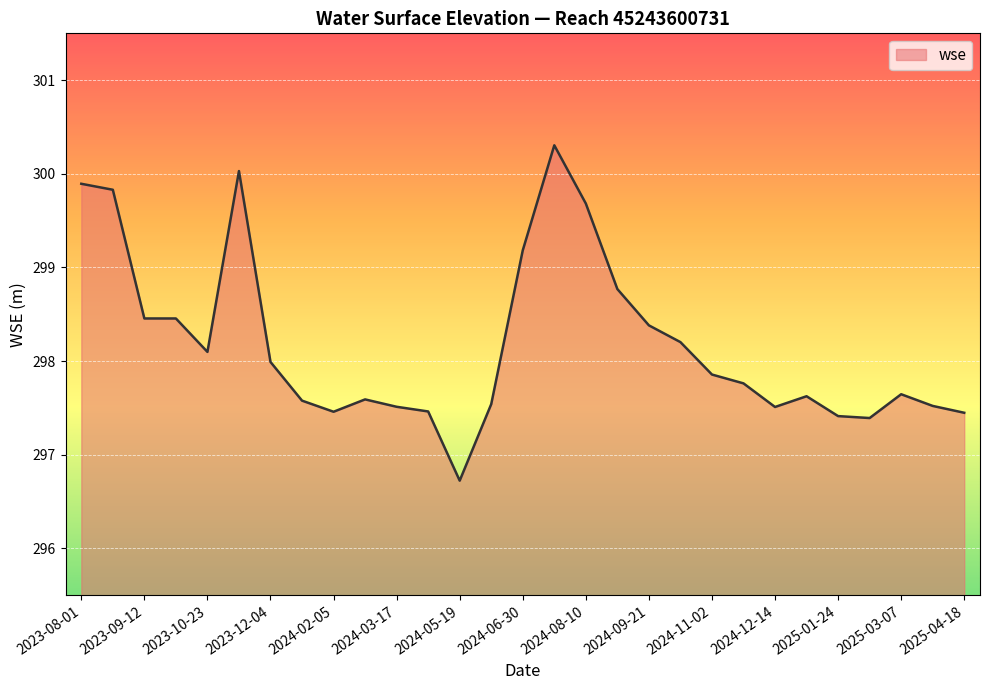

What is the greatest value displayed?

300.3